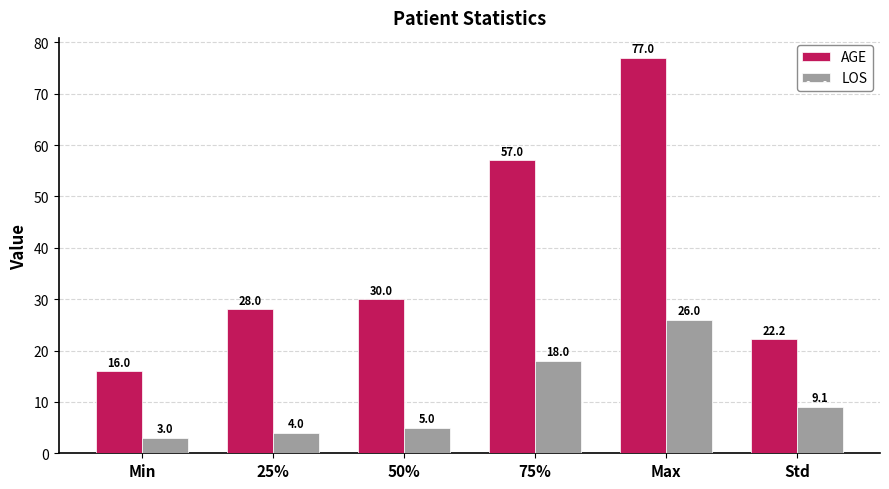

What position from the right is 50%?

4